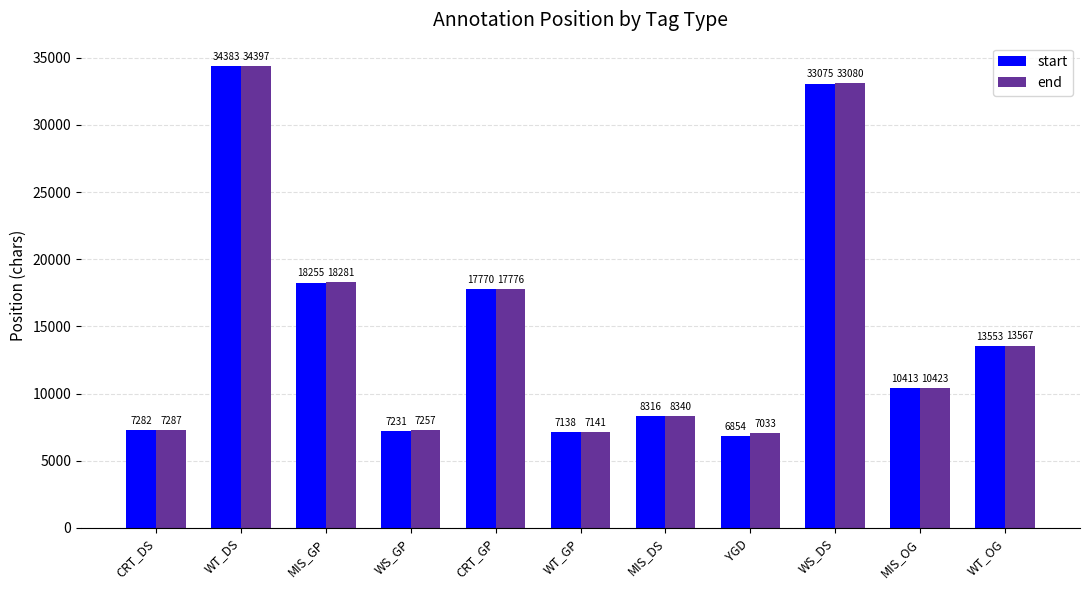

At which label does start reach its peak?

WT_DS